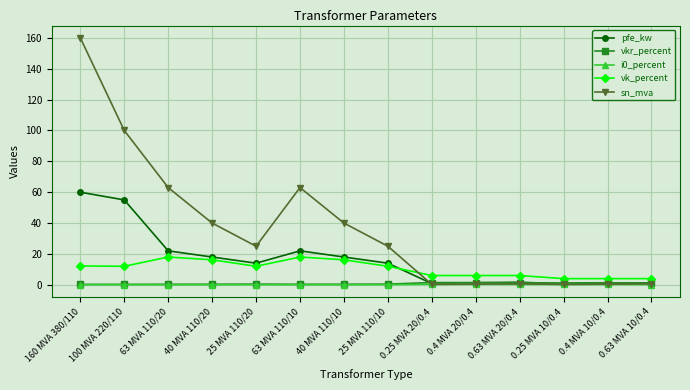

Where is the first local minimum for pfe_kw?

25 MVA 110/20